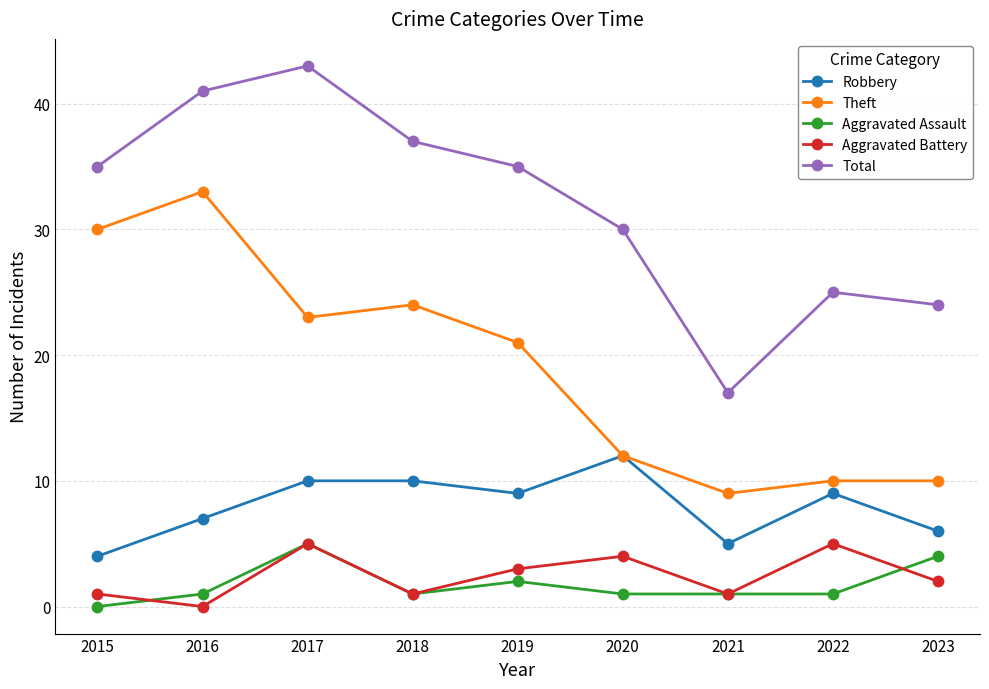

Where is Total nearest to the value 30?

2020